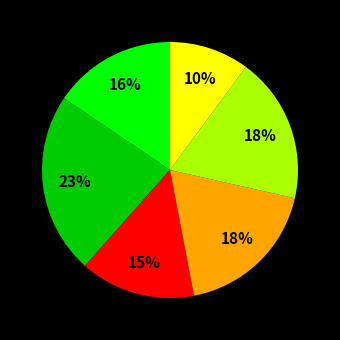

How many slices are in this pie chart?

6